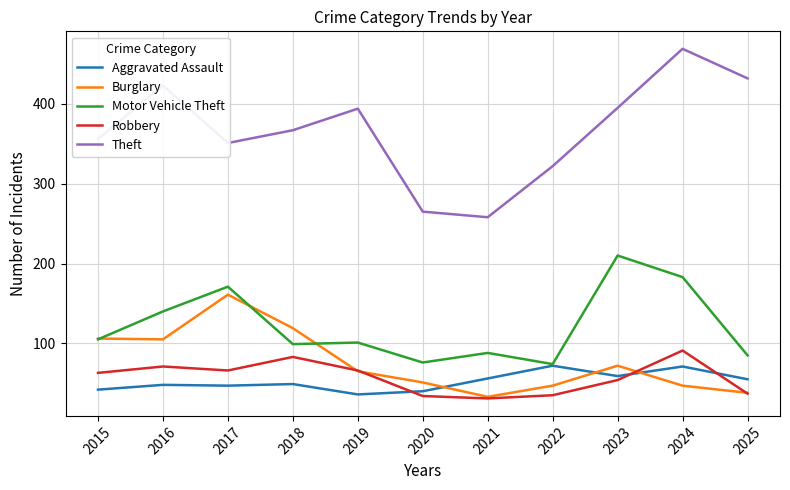

What is the sum of all Robbery values?

631